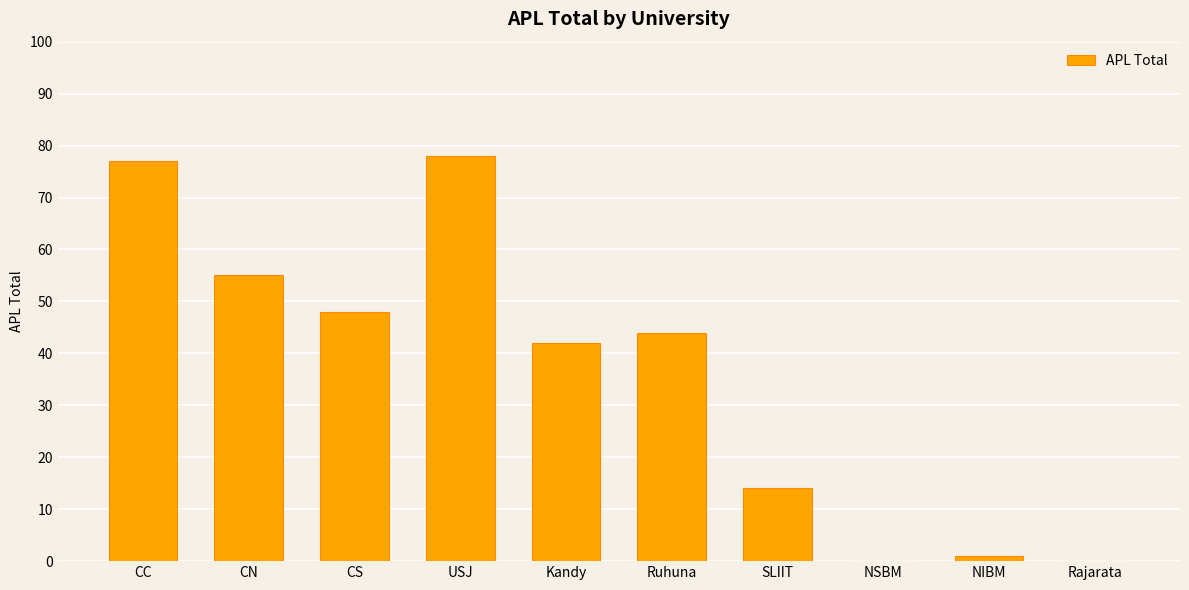

Which label corresponds to the largest value in the chart?

USJ